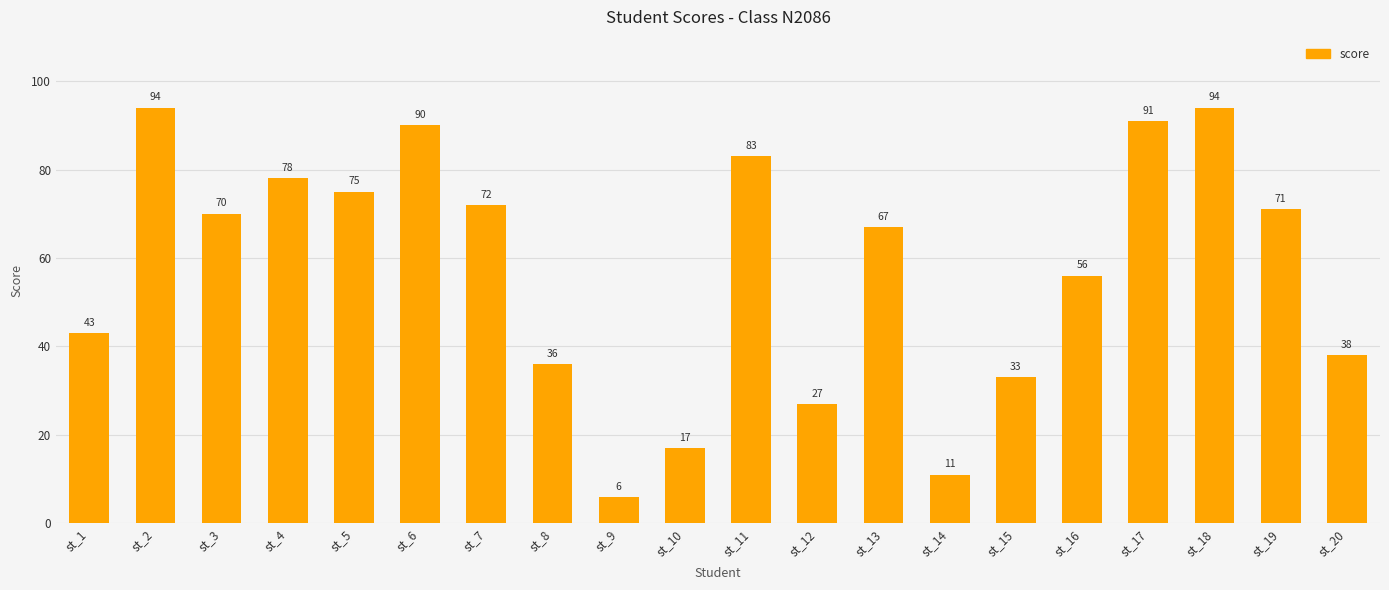

Read the value at st_4, to the nearest 10.

80